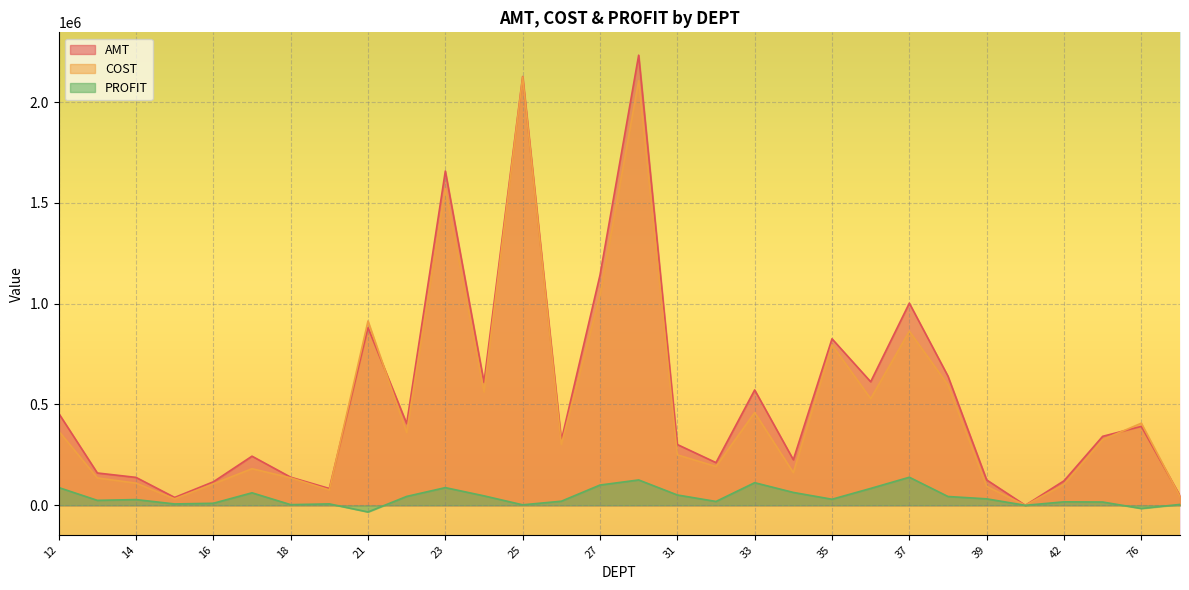

What is the total value across all series at 16?

233069.1